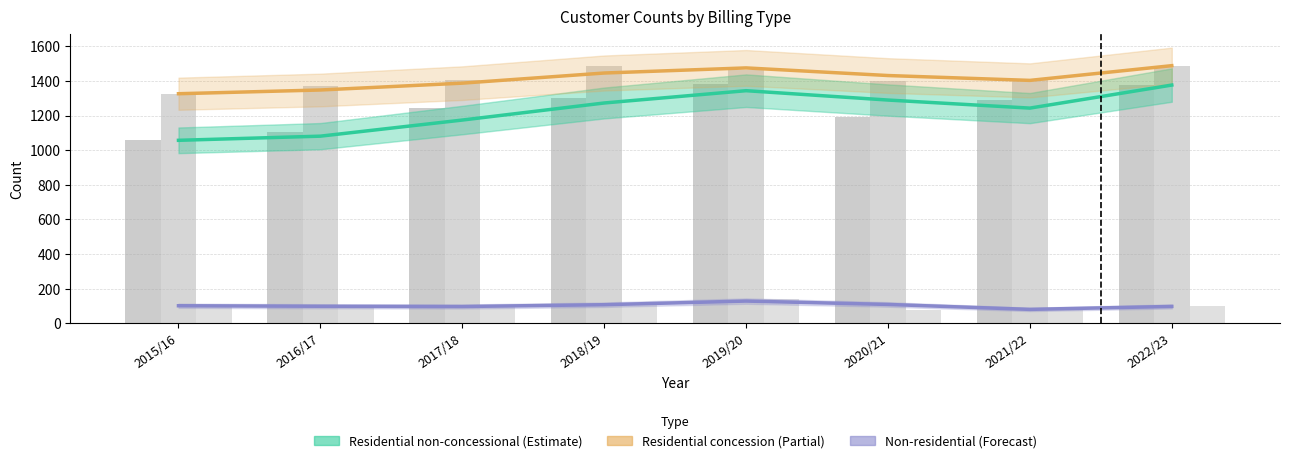

List the series in order of their peak value, lowest first.

Non-residential, Residential non-concessional, Residential concession